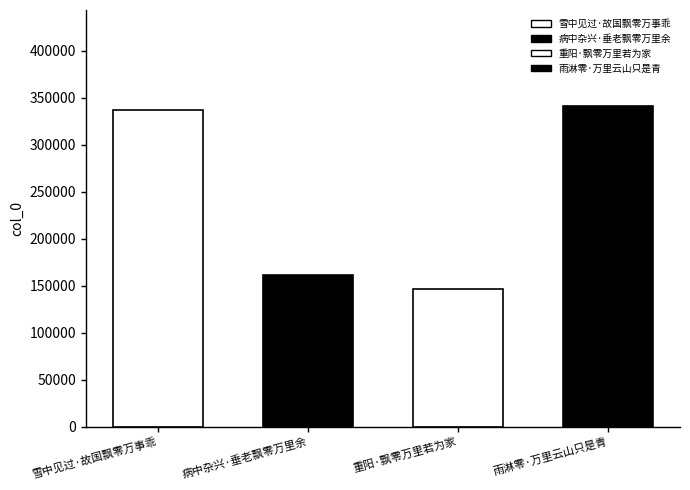

What is the smallest value displayed?

146509